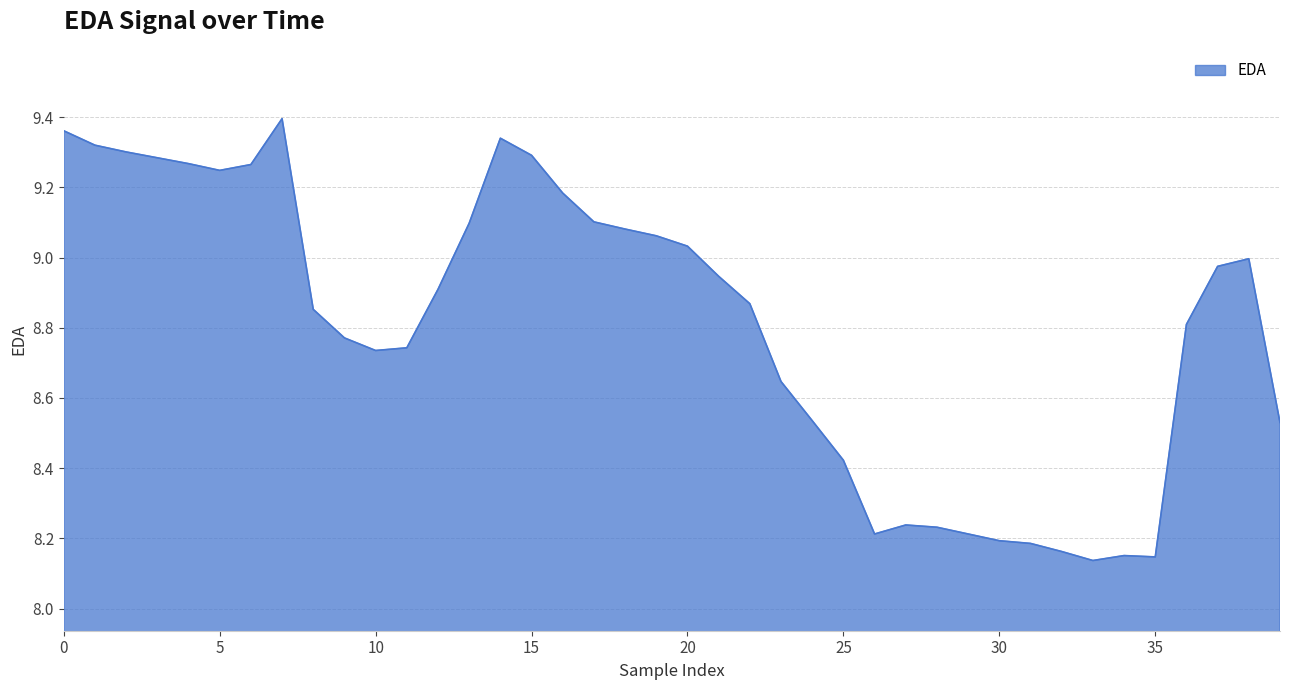

How many categories are shown in the chart?

40